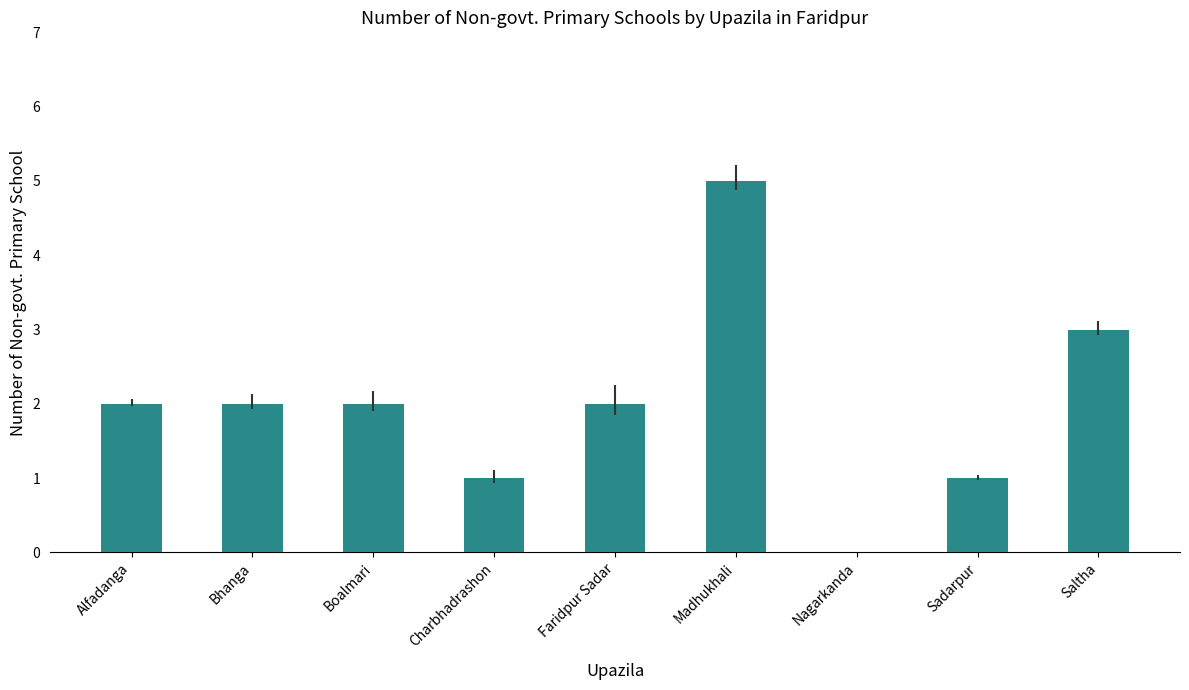

What is the average value?

2